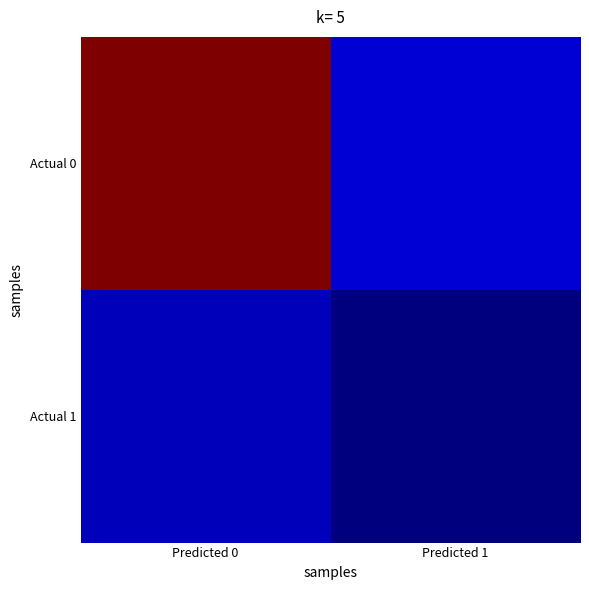

Which series has the largest total across all categories?

Actual 0